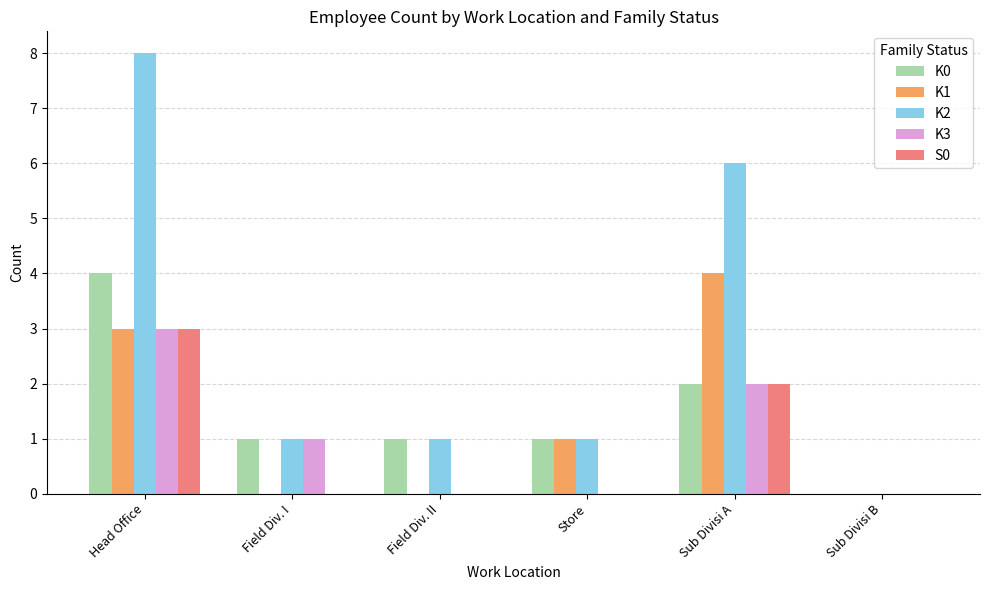

How many distinct data groups are displayed?

5